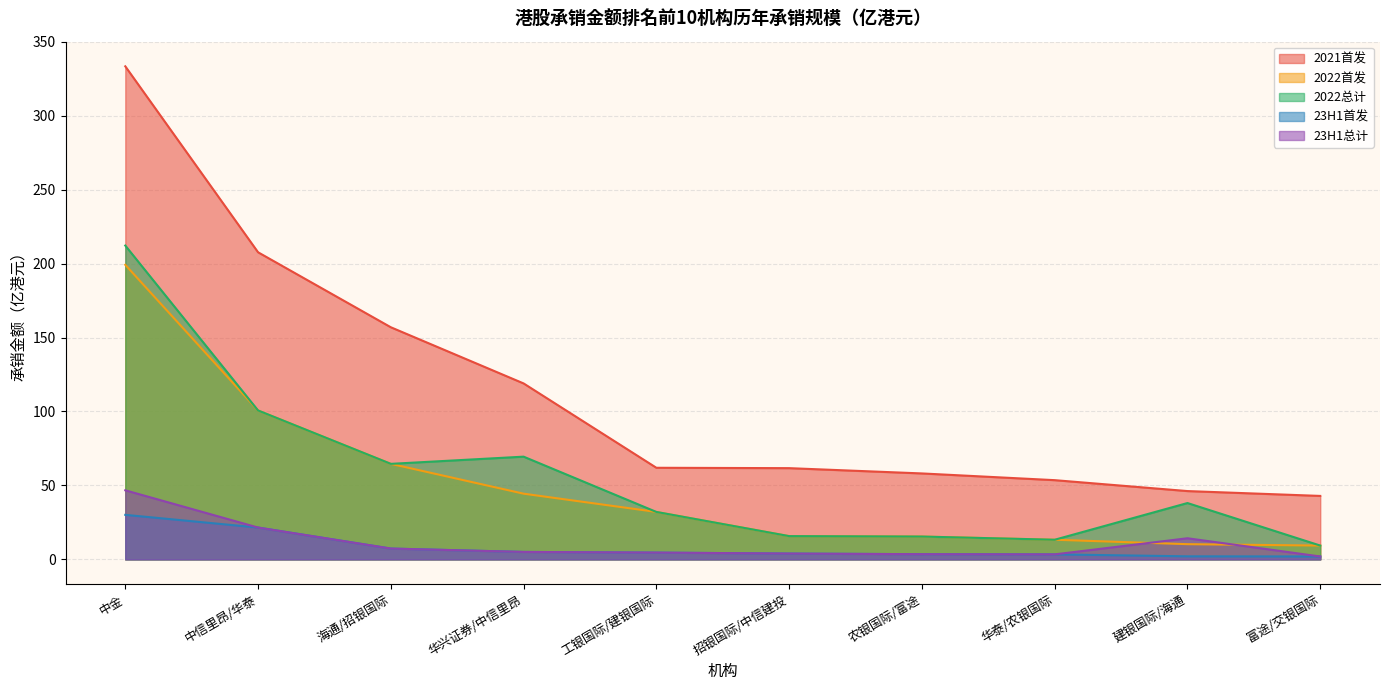

How many series are shown in this chart?

5